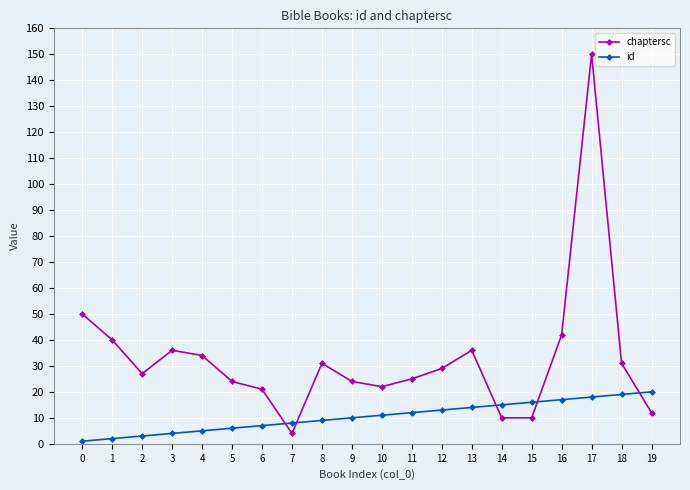

Which series changed the most between 4 and 12?

id